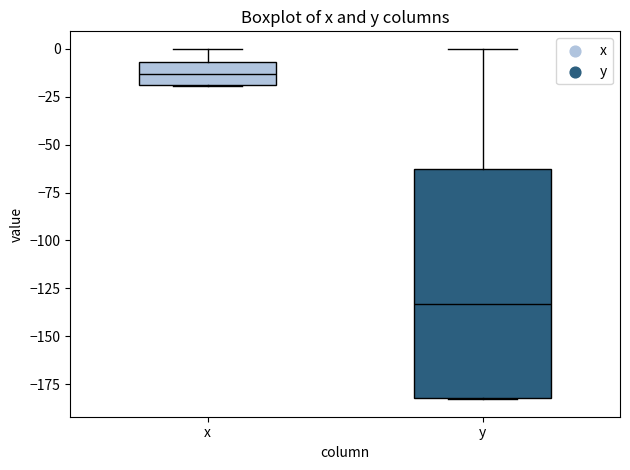

Reading left to right, read every box against the y-axis: the position of its median line, the range the box covers, and the ends of its whiskers. The values are not printed on the chart, so give them approximately, as read against the axis.

x: median -15, box -20 to -5, whiskers -20 to 0
y: median -135, box -180 to -65, whiskers -185 to 0